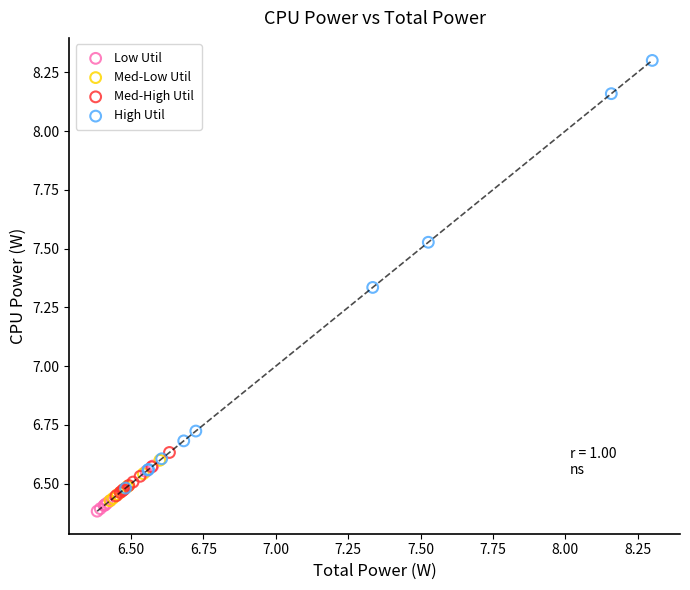

Which series has the largest Y range (max minus min)?

High Util